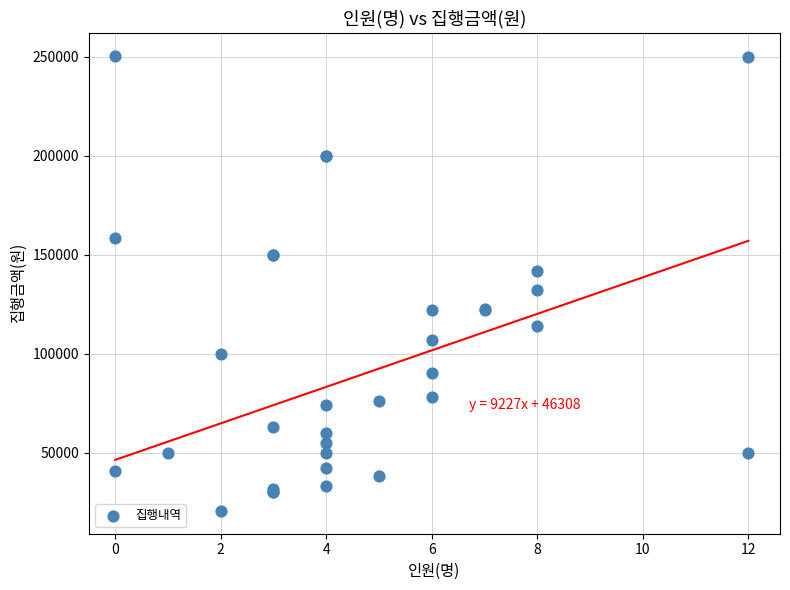

What Y value in the scatter plot is closest to 135575?

132000